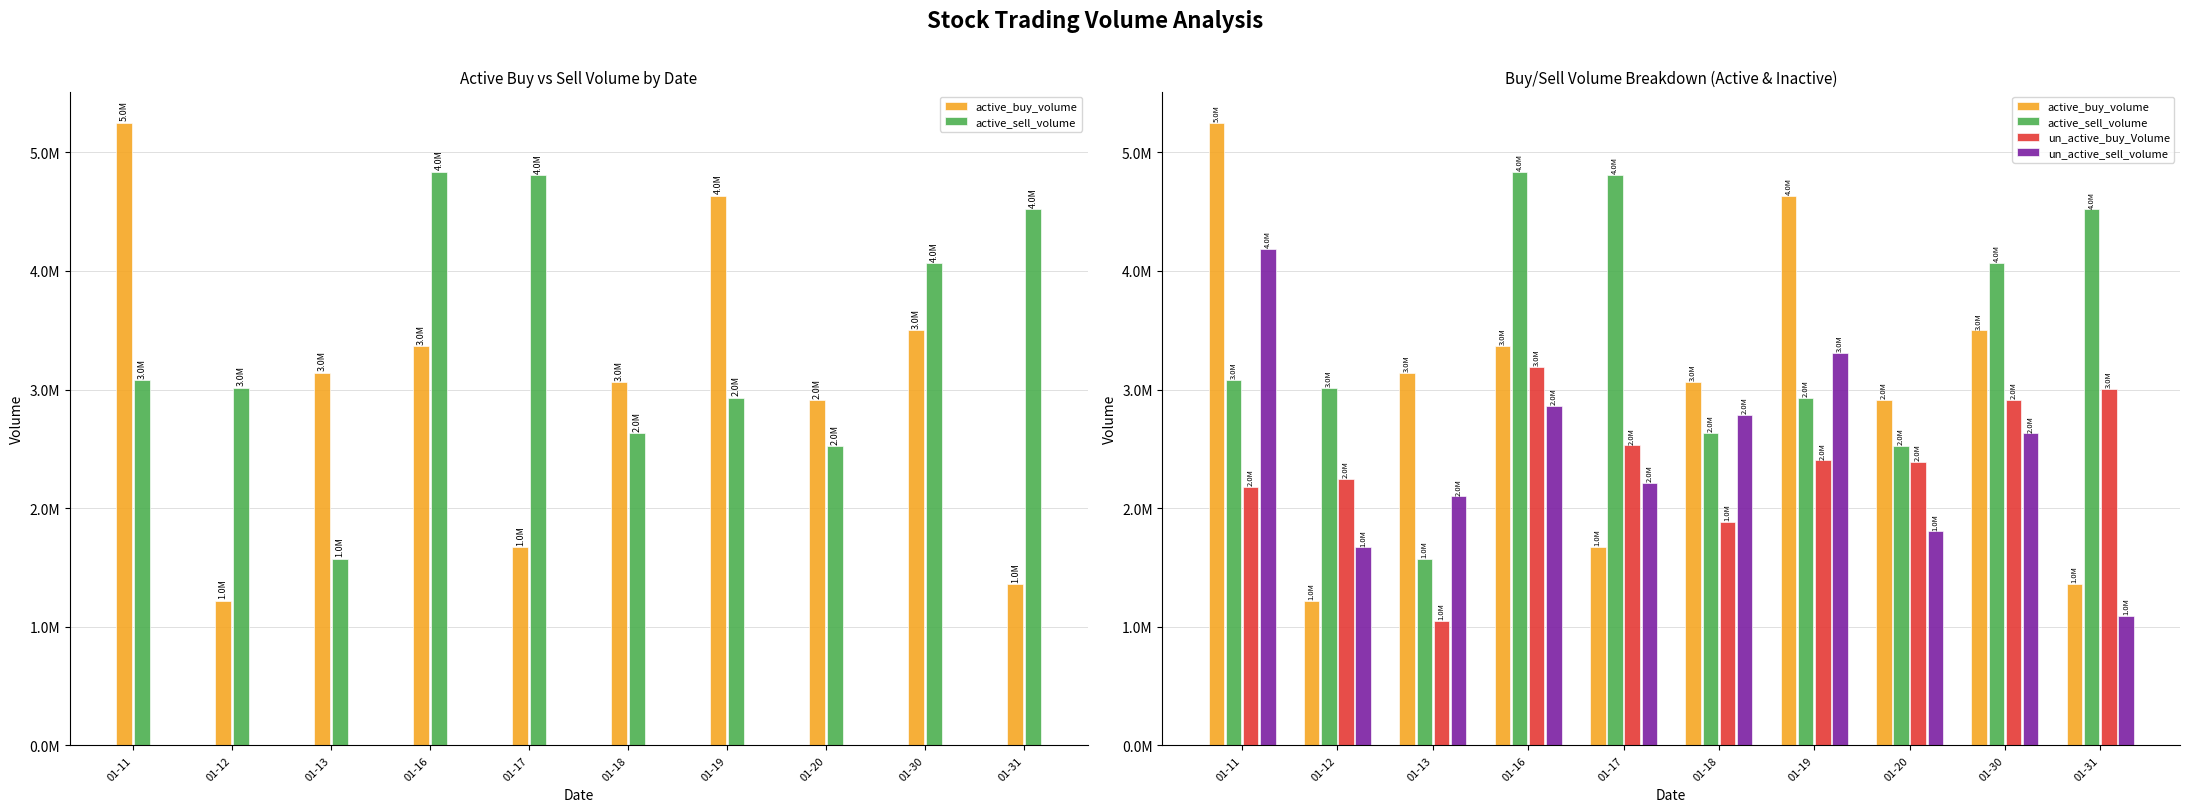

What is the value of the un_active_buy_Volume bar at the 9th from the left?

2915519